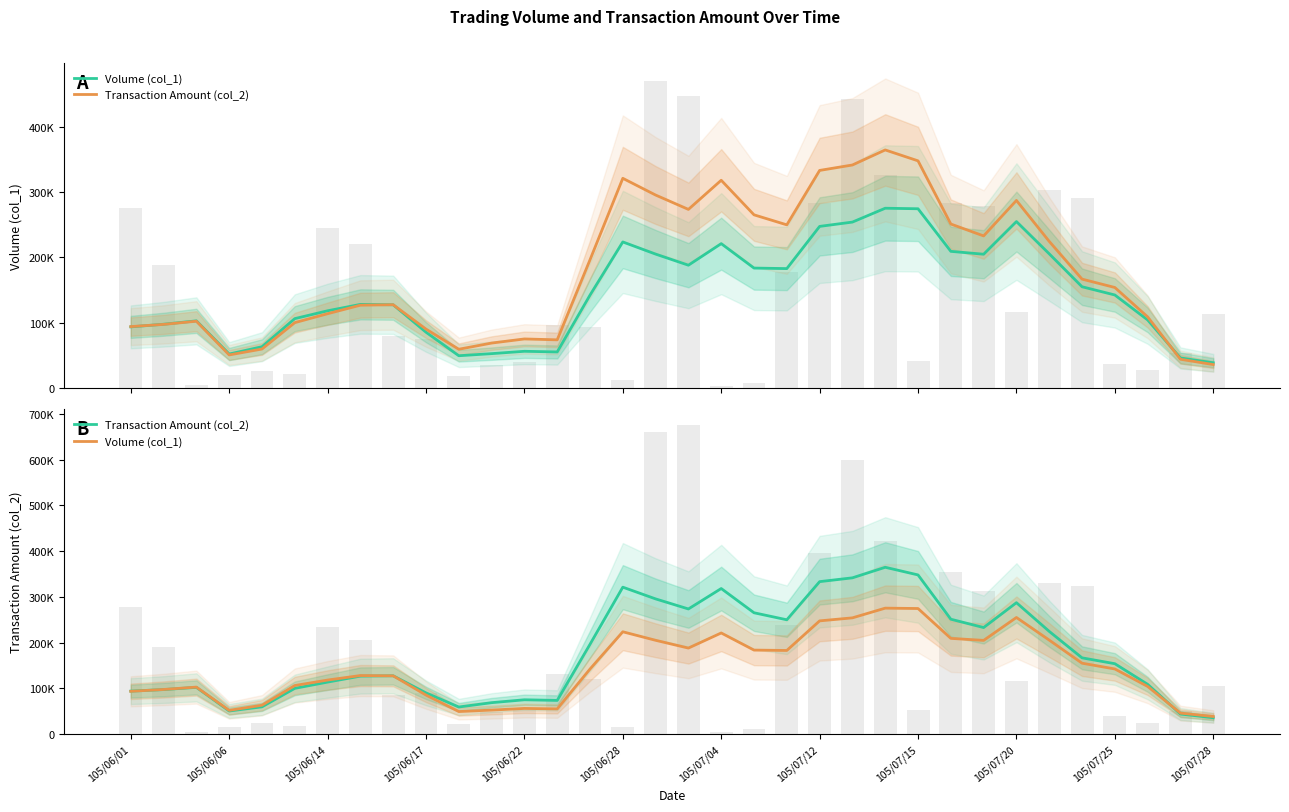

Does the chart contain any negative values?

No